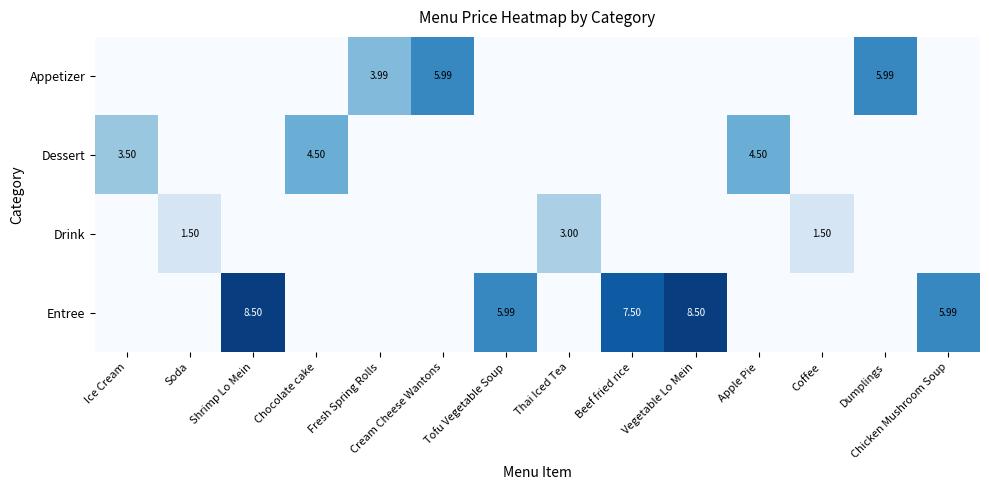

How many data points does each series have?

14